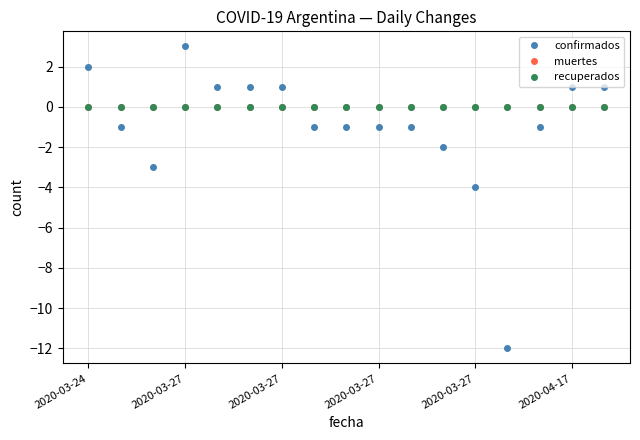

Does the chart have visible grid lines?

Yes